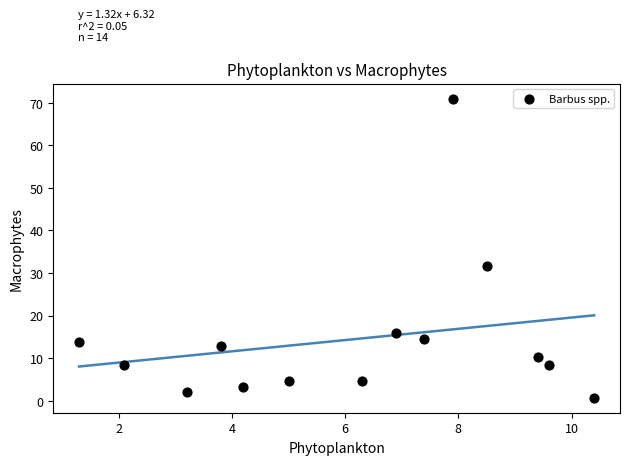

What is the range of Y values (max minus min)?

70.2